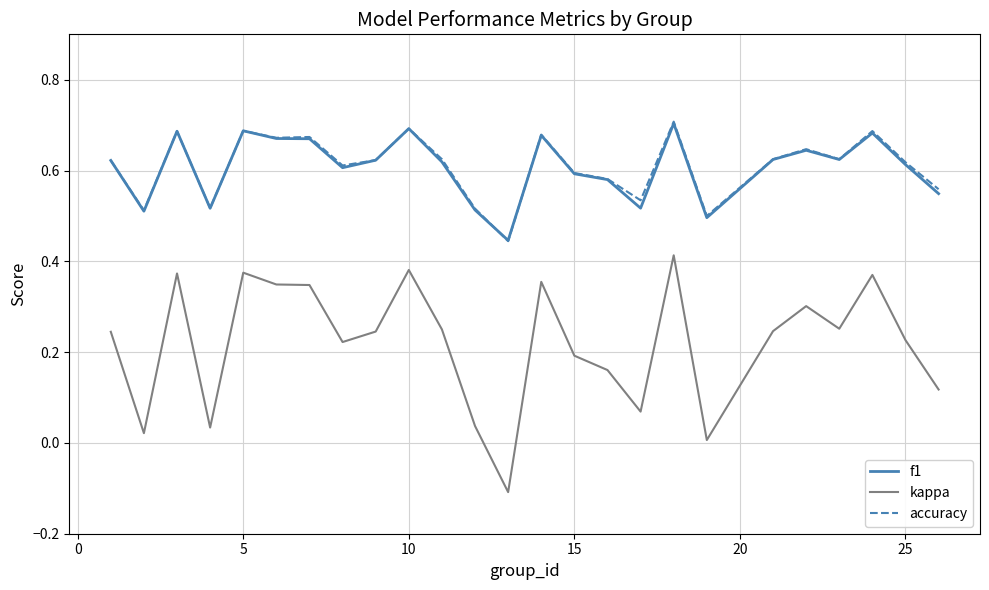

In accuracy, how many points are lower than both neighbors (excluding endpoints)?

8